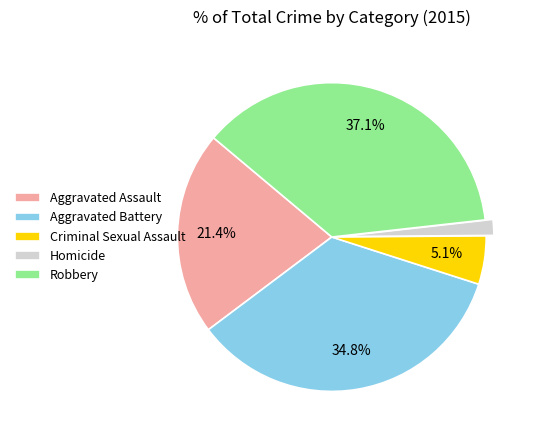

Is there a majority slice in this chart?

No